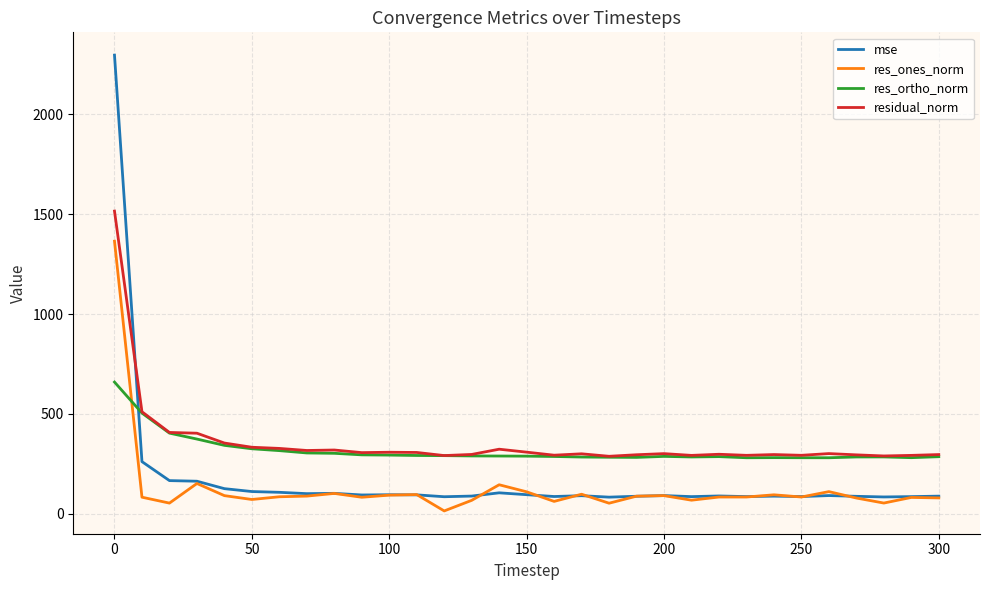

How many intersections are there between res_ones_norm and res_ortho_norm?

1